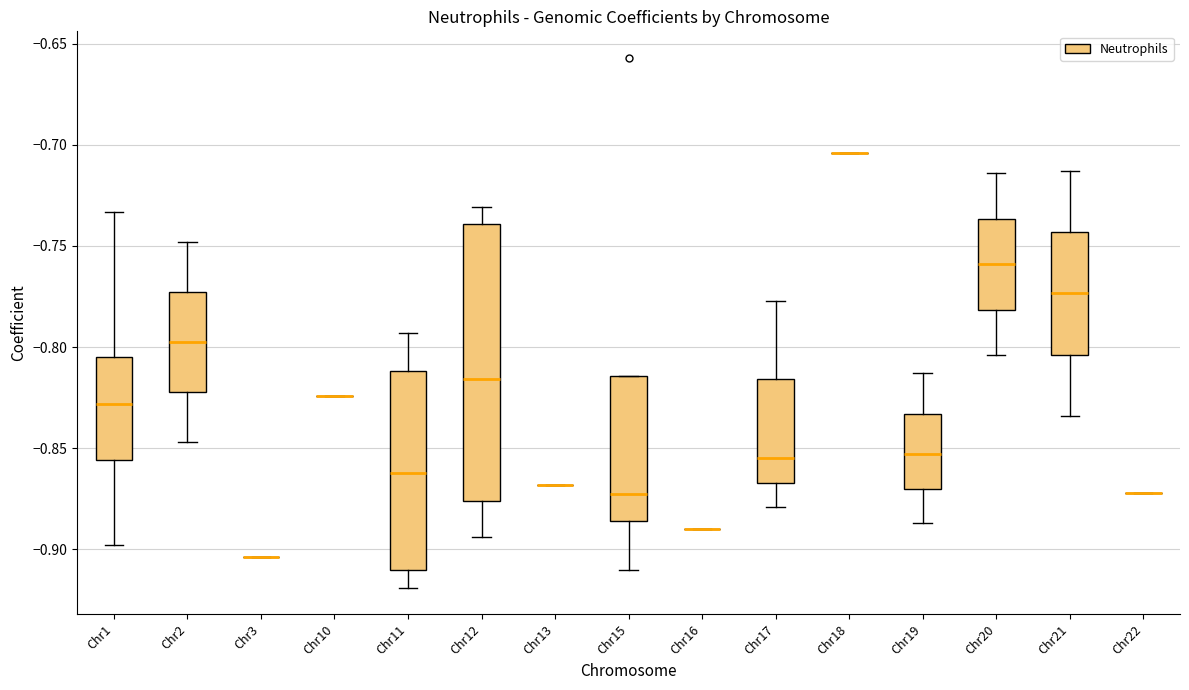

Reading left to right, transcribe this box plot: for each box, give where its median line is, the range the box spans, and where its two whiskers end, as read against the y-axis. The values are not printed on the chart, so give them approximately, as read against the axis.

Chr1: median -0.830, box -0.855 to -0.805, whiskers -0.900 to -0.735
Chr2: median -0.795, box -0.820 to -0.775, whiskers -0.845 to -0.750
Chr3: box collapsed to a line at -0.905, whiskers -0.905 to -0.905
Chr10: box collapsed to a line at -0.825, whiskers -0.825 to -0.825
Chr11: median -0.860, box -0.910 to -0.810, whiskers -0.920 to -0.795
Chr12: median -0.815, box -0.875 to -0.740, whiskers -0.895 to -0.730
Chr13: box collapsed to a line at -0.870, whiskers -0.870 to -0.870
Chr15: median -0.870, box -0.885 to -0.815, whiskers -0.910 to -0.815
Chr16: box collapsed to a line at -0.890, whiskers -0.890 to -0.890
Chr17: median -0.855, box -0.865 to -0.815, whiskers -0.880 to -0.775
Chr18: box collapsed to a line at -0.705, whiskers -0.705 to -0.705
Chr19: median -0.855, box -0.870 to -0.835, whiskers -0.885 to -0.815
Chr20: median -0.760, box -0.780 to -0.735, whiskers -0.805 to -0.715
Chr21: median -0.775, box -0.805 to -0.745, whiskers -0.835 to -0.715
Chr22: box collapsed to a line at -0.870, whiskers -0.870 to -0.870